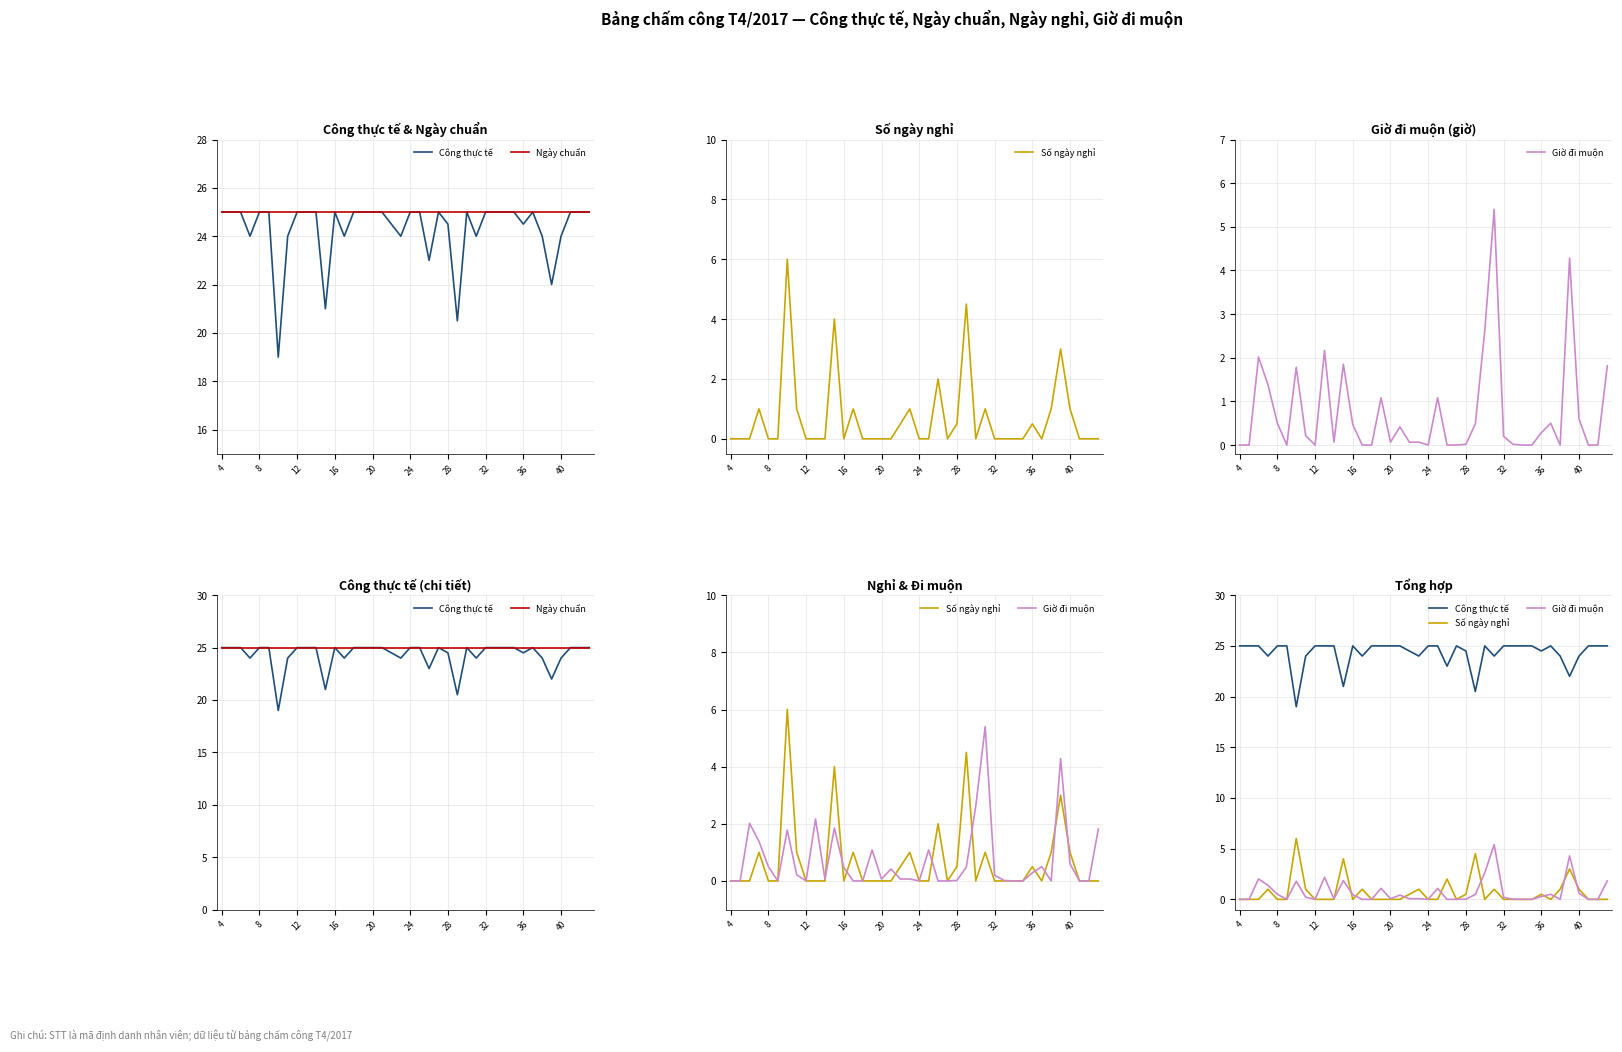

Is the value of Giờ đi muộn at 36 greater than the value of Công thực tế at 27?

No